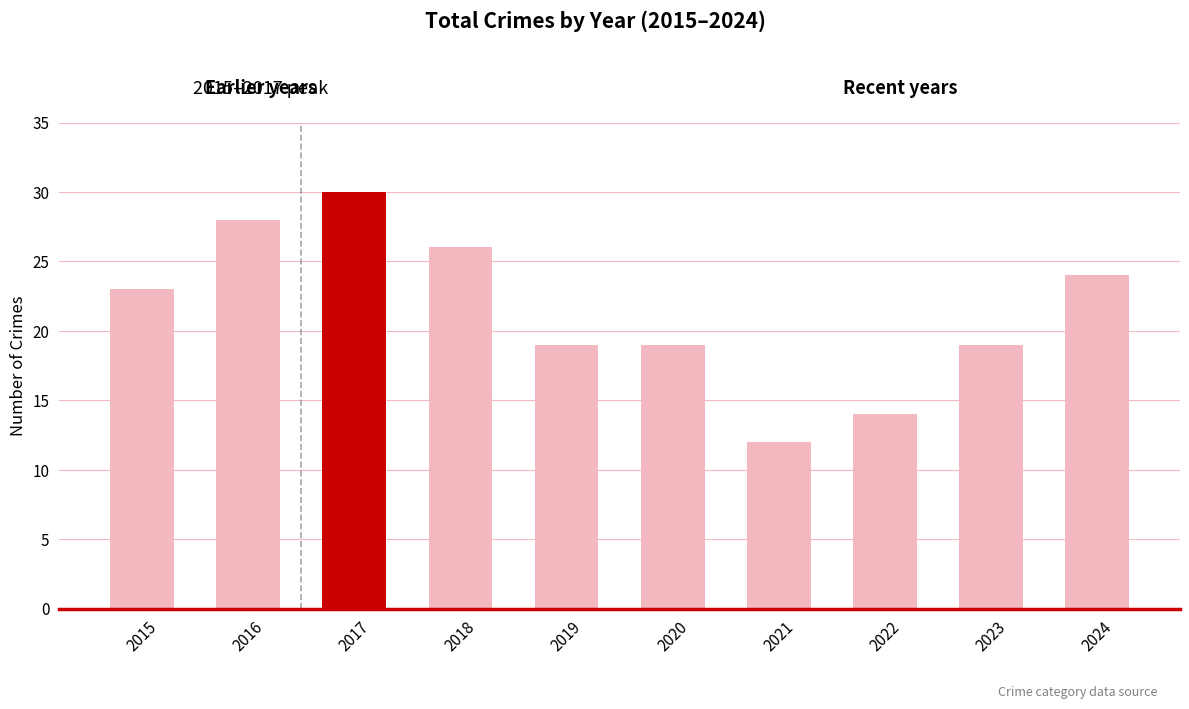

True or false: the data shows 19 at 2020.

True